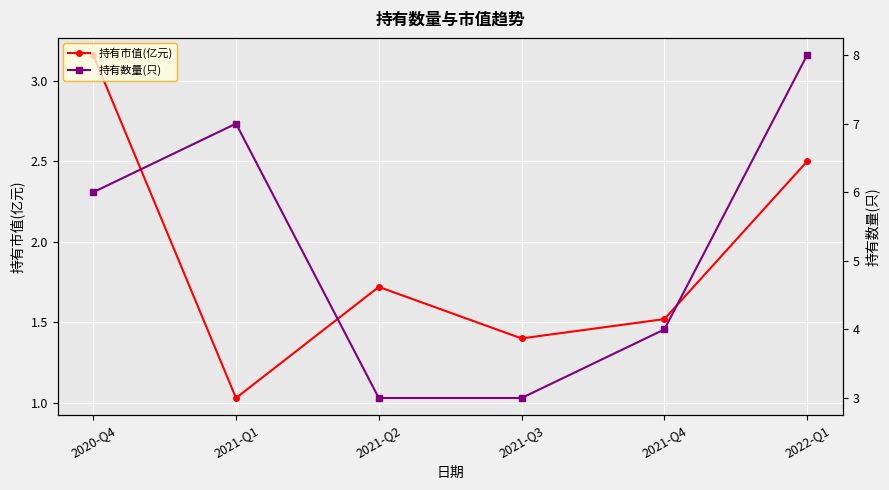

The 持有数量(只) series shows 4.0 at 2021-Q4. True or false?

True